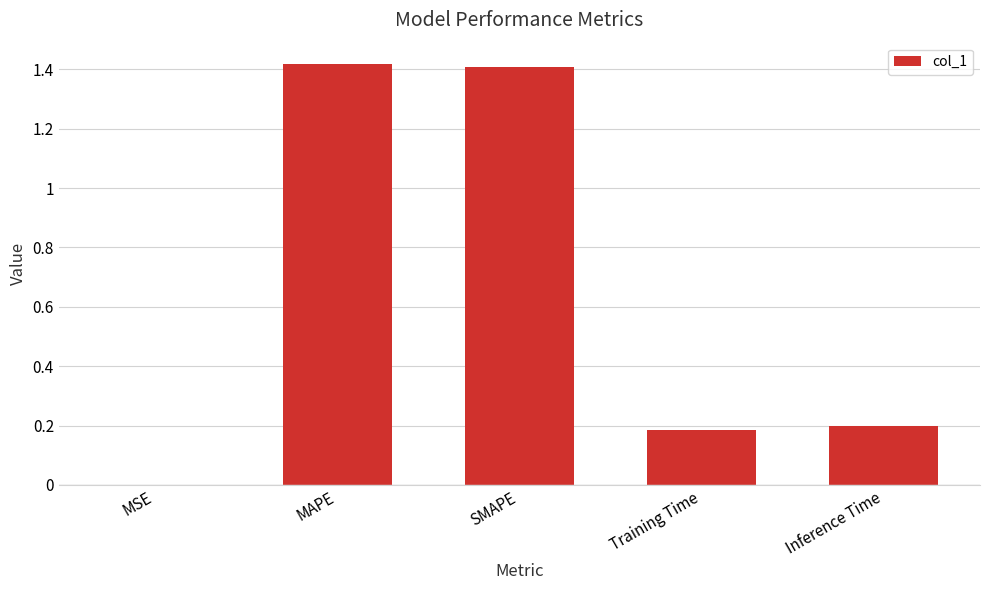

Is it true that the value at MAPE is 2.0?

False